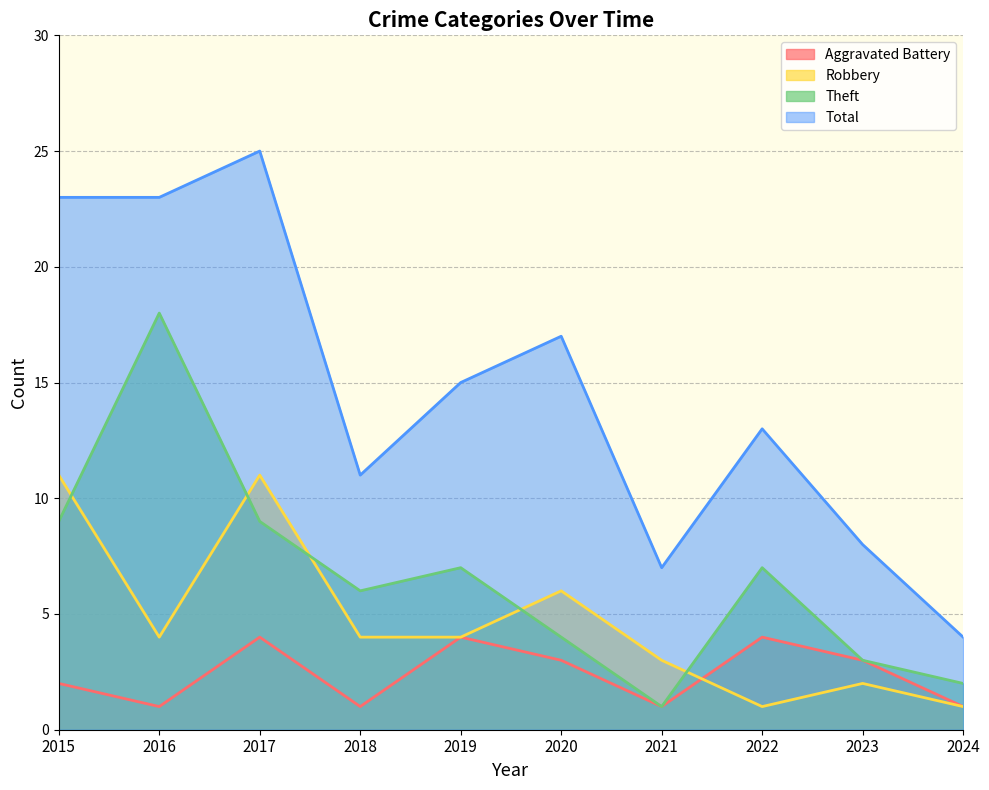

True or false: Aggravated Battery has a value of 4 at 2022.

True